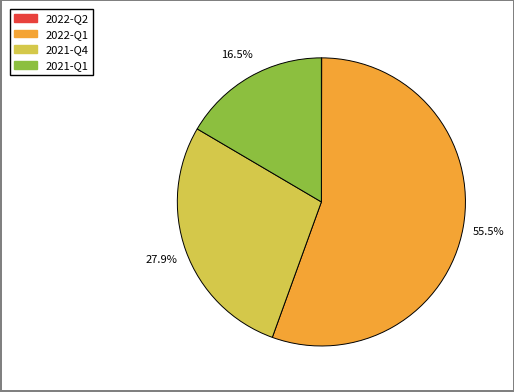

Which category accounts for the majority?

2022-Q1